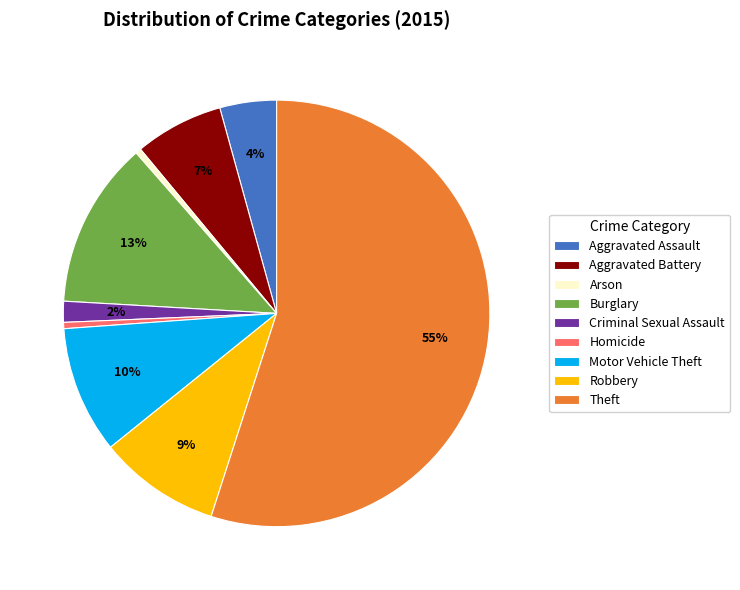

Which slice is the largest?

Theft